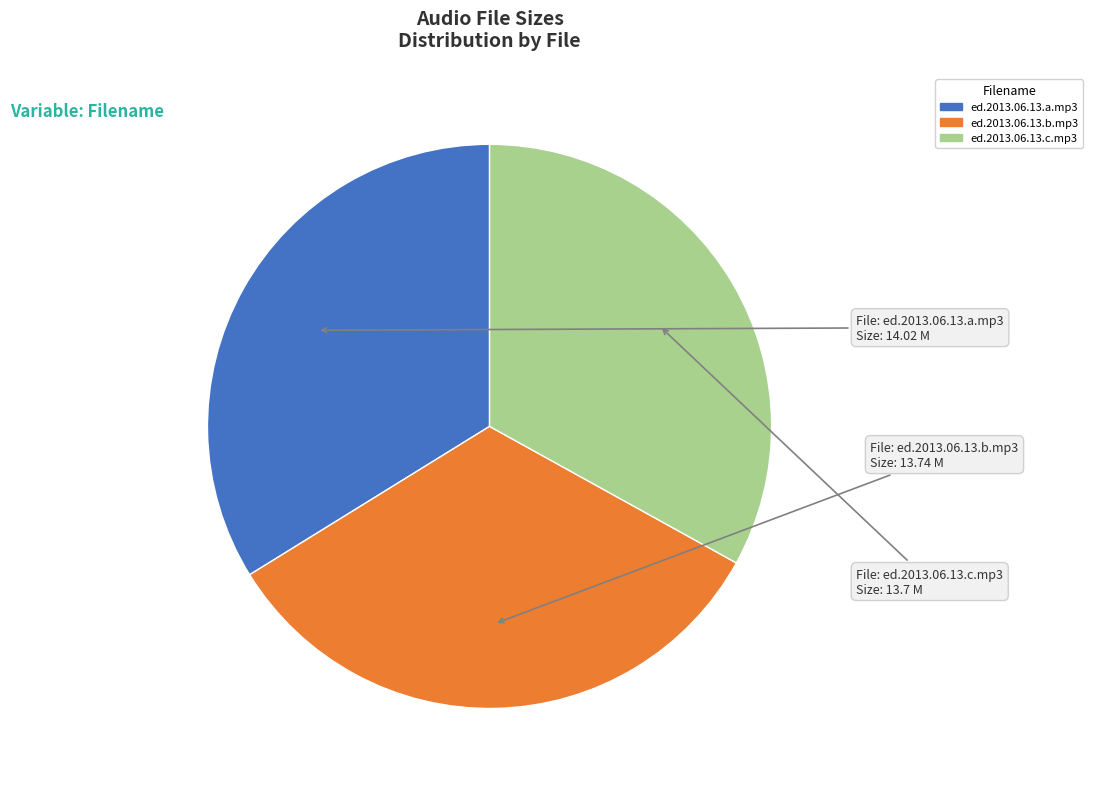

Is the sum of ed.2013.06.13.b.mp3 and ed.2013.06.13.c.mp3 greater than half?

Yes